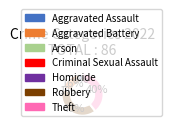

Count the number of slices in the pie.

5